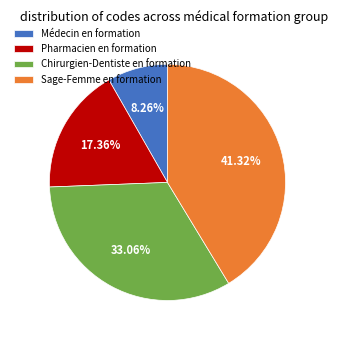

The Pharmacien en formation slice represents 17% of the pie. True or false?

True